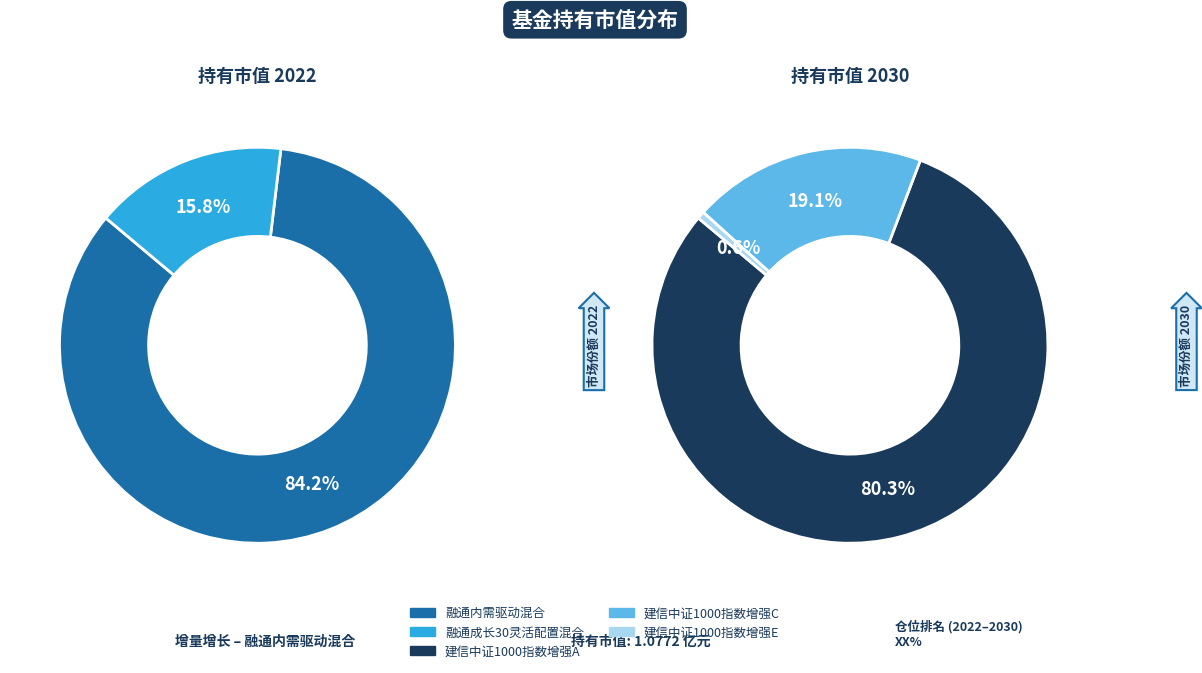

Does 融通内需驱动混合 account for over 50% of the chart?

Yes